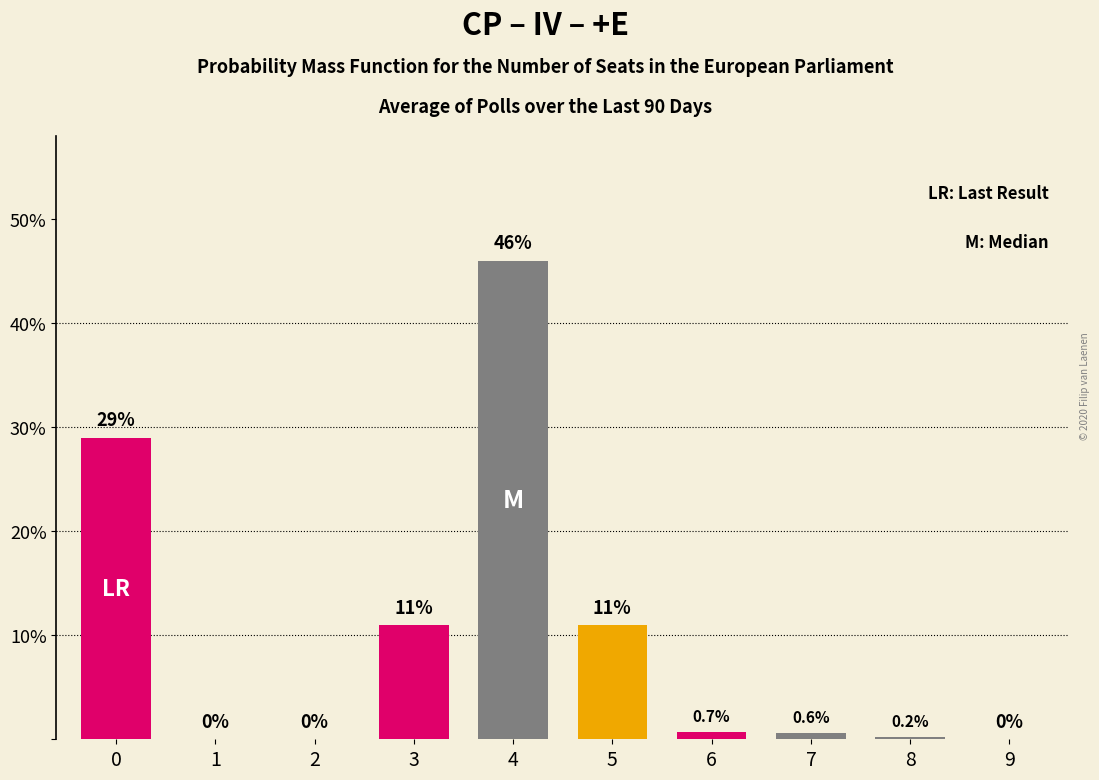

What is the change in value from 0 to 5?

-18.0